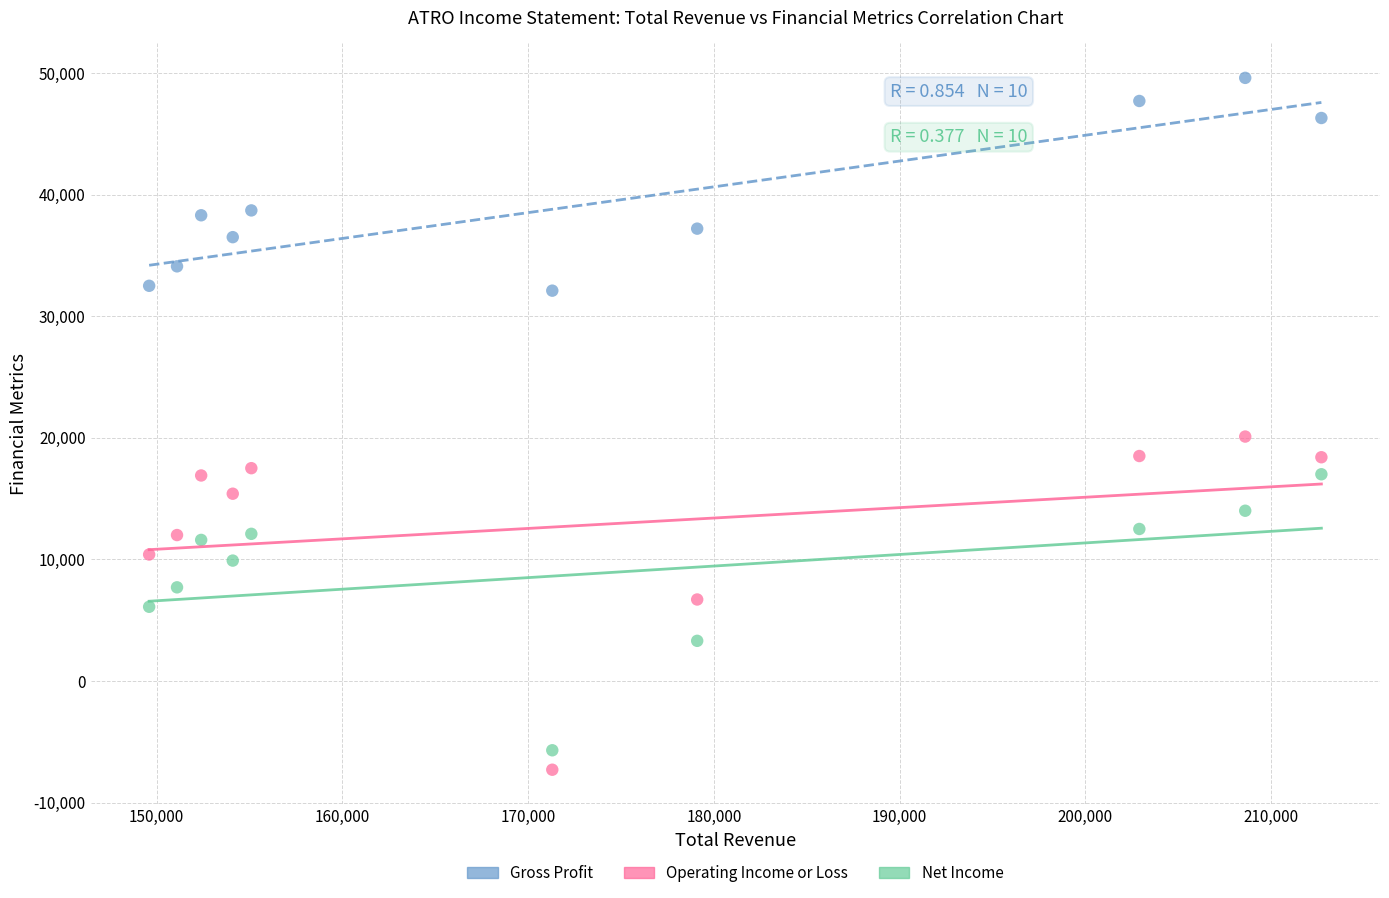

What are all the series names shown in the legend?

Gross Profit, Operating Income or Loss, Net Income